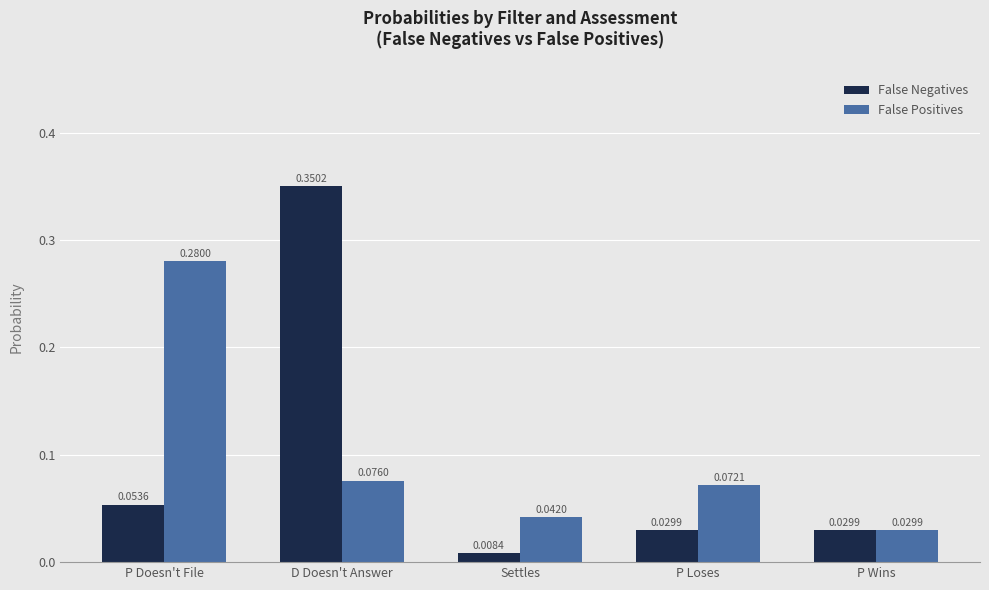

List the series in order of their peak value, lowest first.

False Positives, False Negatives